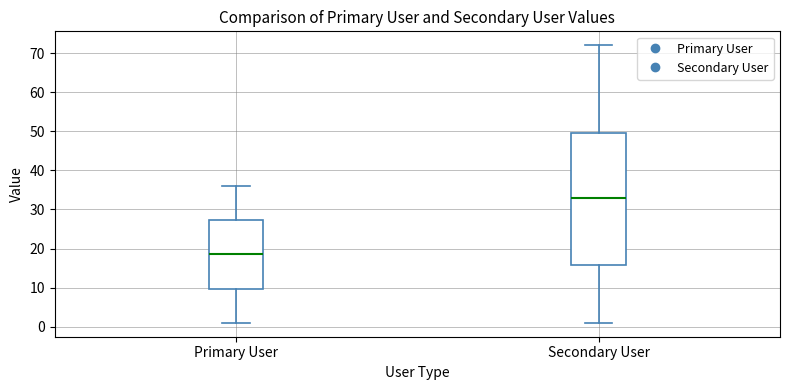

Which box's median line is the lowest?

Primary User